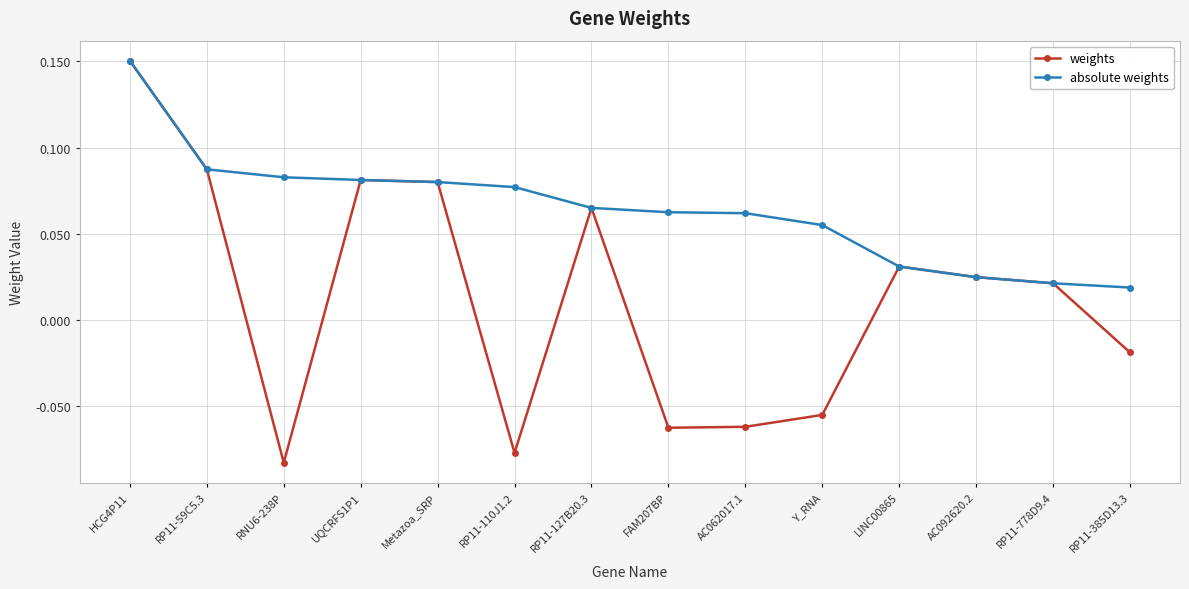

At which category is the sum across all series the highest?

HCG4P11